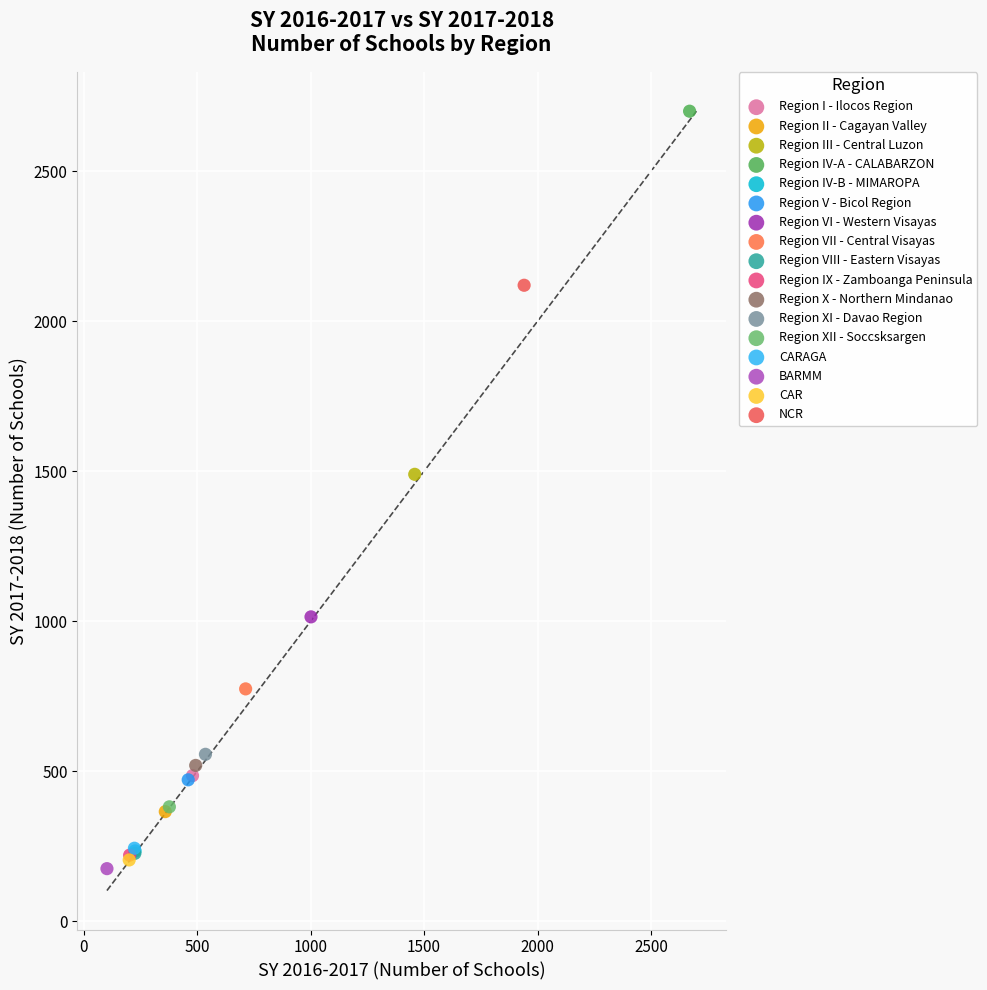

What are all the series names shown in the legend?

Region I - Ilocos Region, Region II - Cagayan Valley, Region III - Central Luzon, Region IV-A - CALABARZON, Region IV-B - MIMAROPA, Region V - Bicol Region, Region VI - Western Visayas, Region VII - Central Visayas, Region VIII - Eastern Visayas, Region IX - Zamboanga Peninsula, Region X - Northern Mindanao, Region XI - Davao Region, Region XII - Soccsksargen, CARAGA, BARMM, CAR, NCR